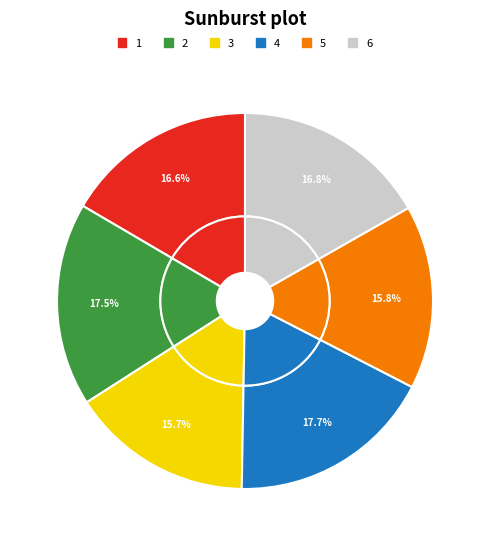

The 4 slice represents 18% of the pie. True or false?

True